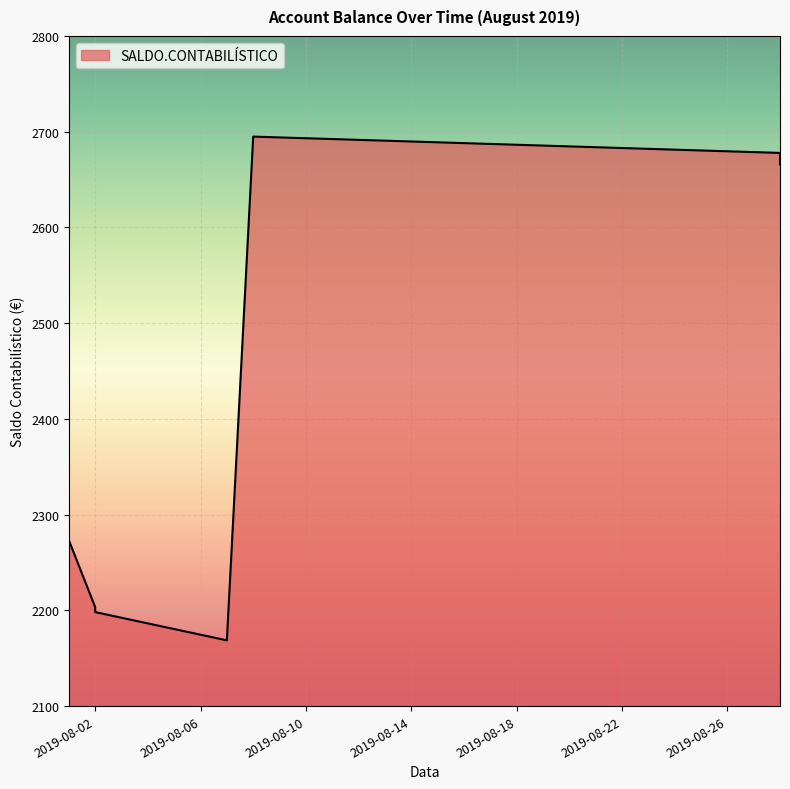

True or false: the data shows 3803.9 at 2019-08-02.

False